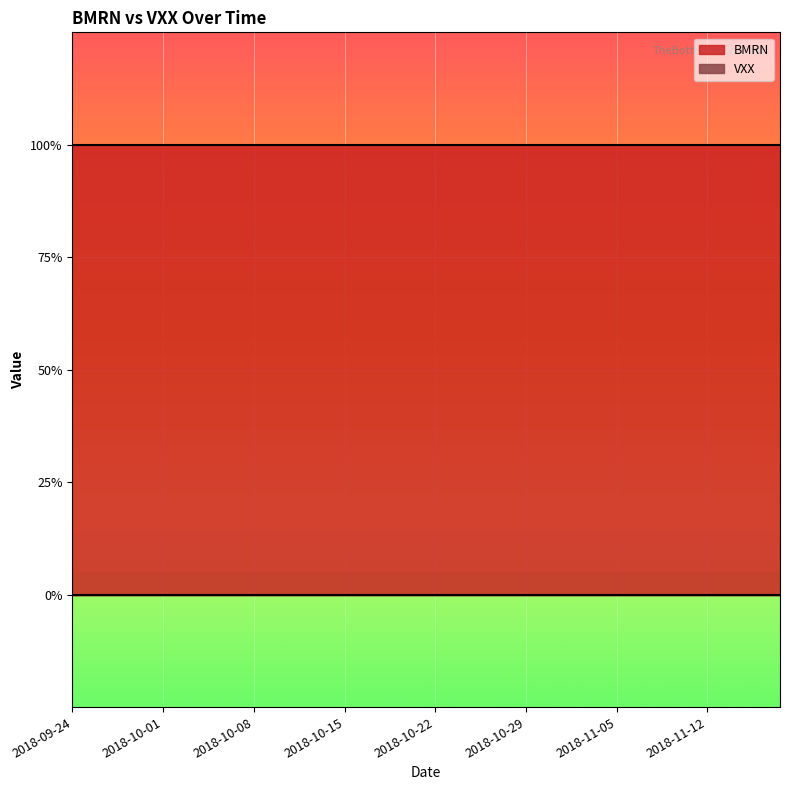

At how many categories does at least one series exceed 0?

40